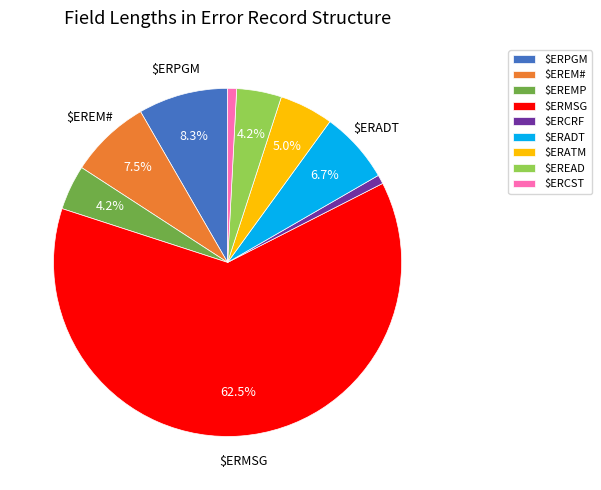

How many slices are in this pie chart?

9